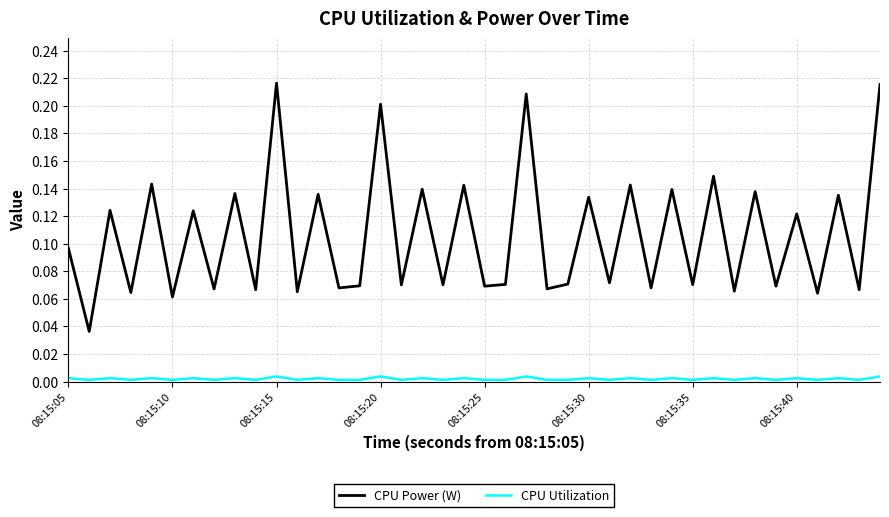

True or false: CPU Utilization and CPU Power (W) intersect in this chart.

False